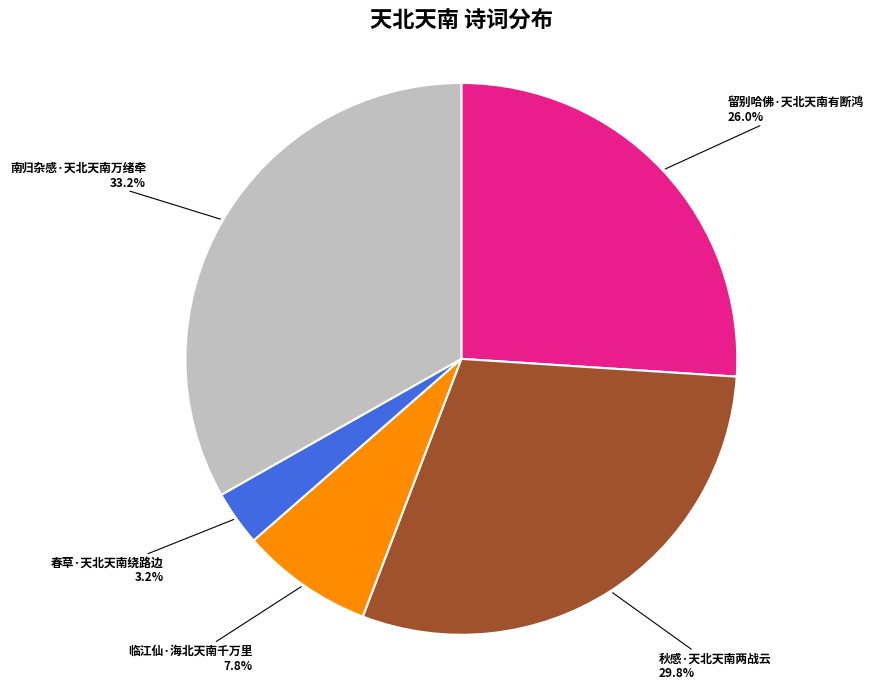

Do 留别哈佛·天北天南有断鸿 and 南归杂感·天北天南万绪牵 together represent more than half of the pie?

Yes